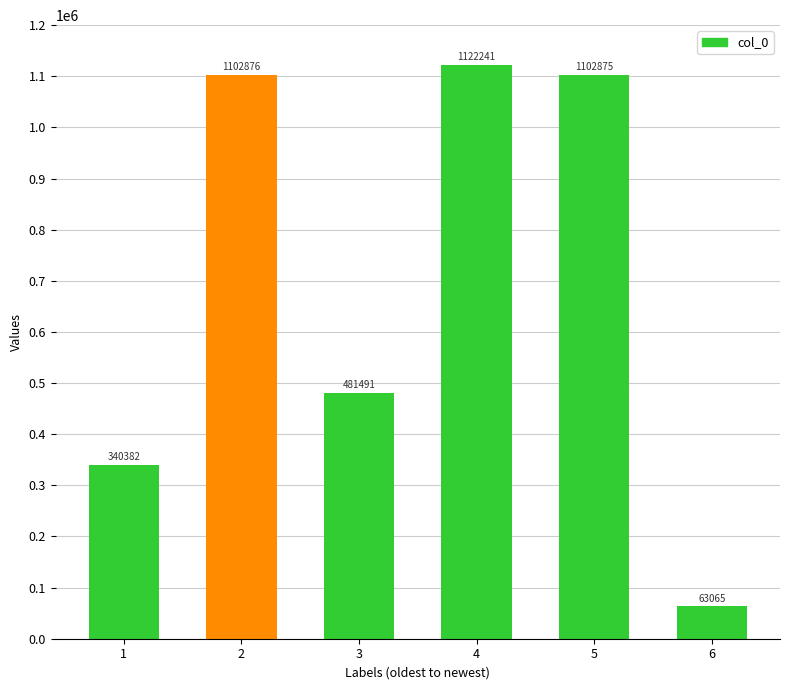

What is the value of the 3rd bar from the left?

481491